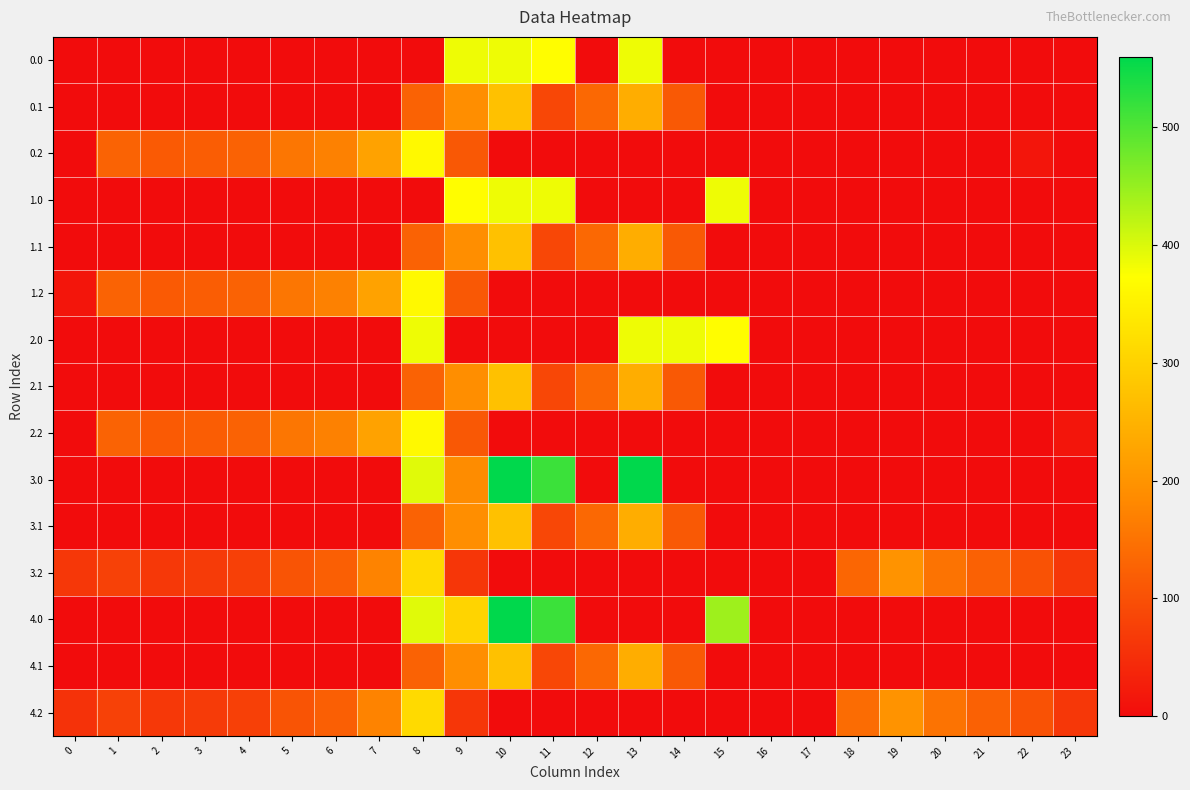

Which series has the widest spread of values?

3.0